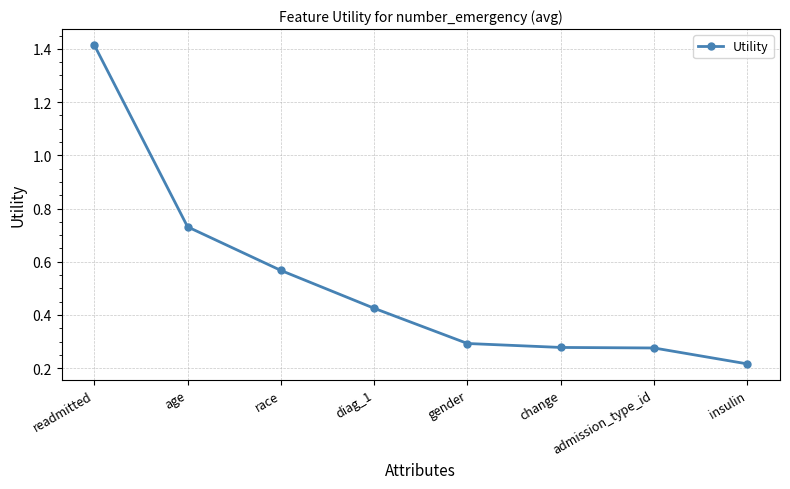

At which category does the chart reach its minimum across all series?

insulin